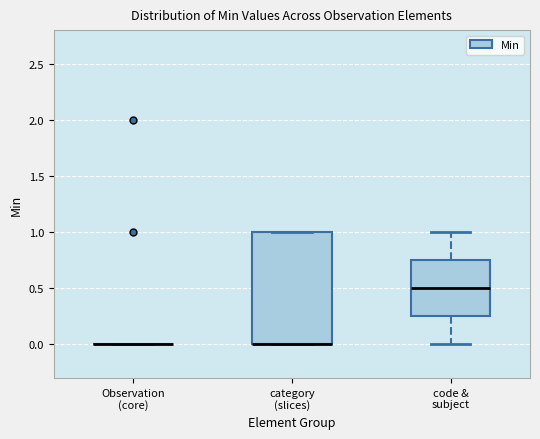

Comparing the boxes themselves (not the whiskers), which one is the tallest?

category (slices)